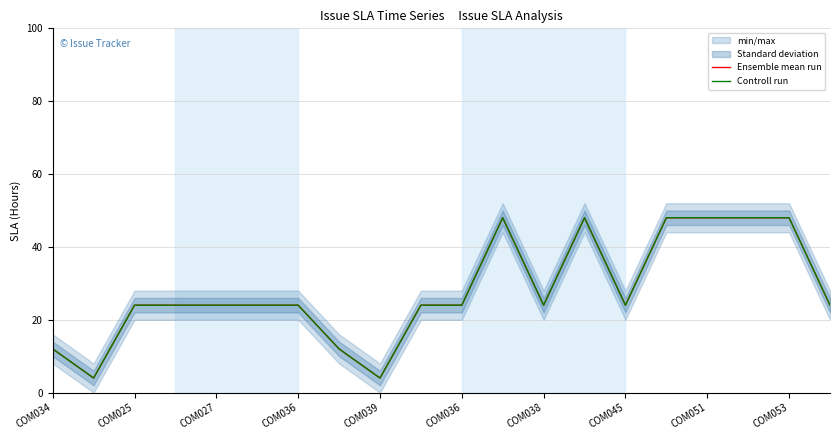

In Controll run, how many points are lower than both neighbors (excluding endpoints)?

4